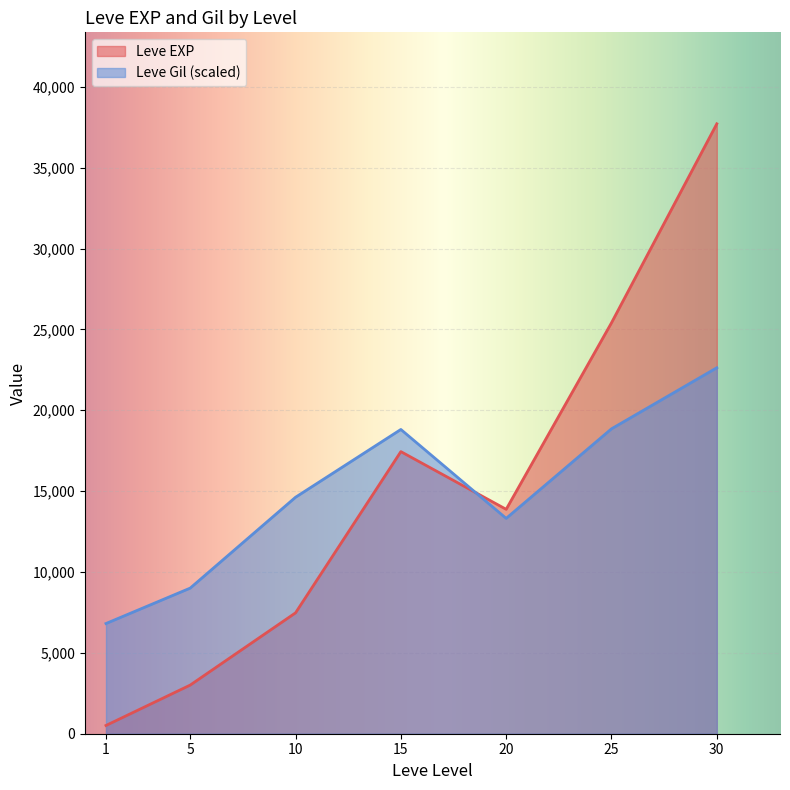

How many times do Leve EXP and Leve Gil (scaled) cross each other?

1